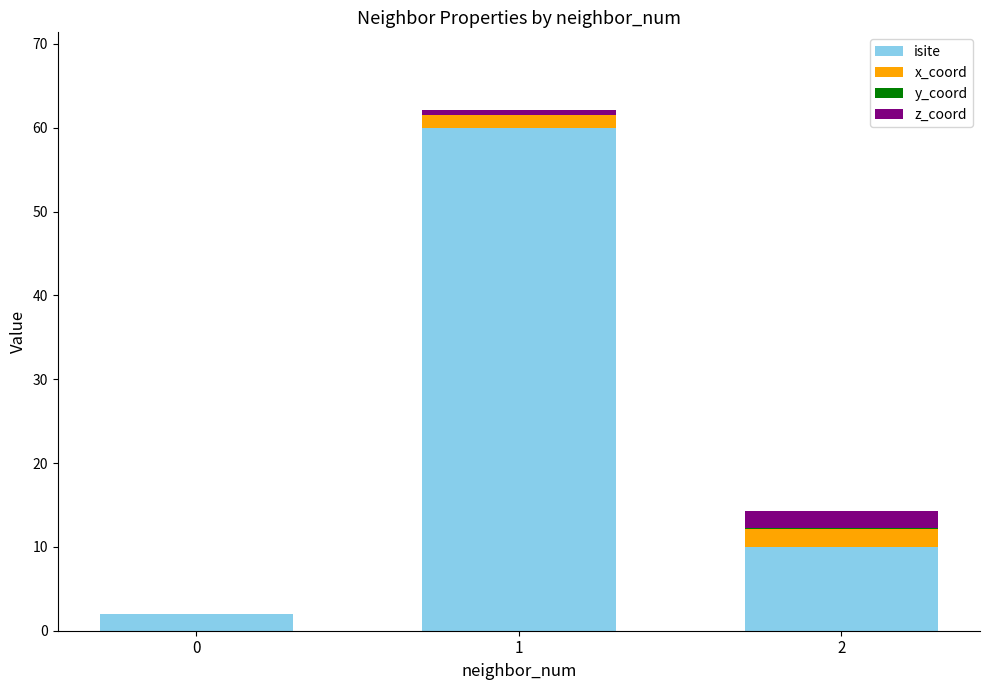

The isite series shows 2.0 at 0. True or false?

True